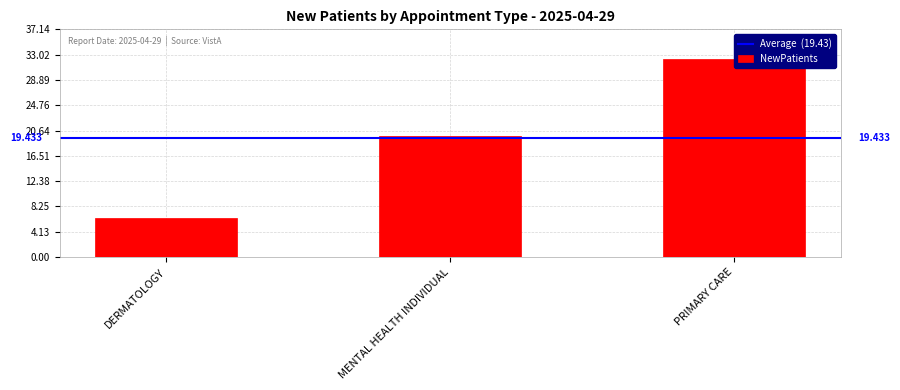

Which category has the highest value across all series?

PRIMARY CARE